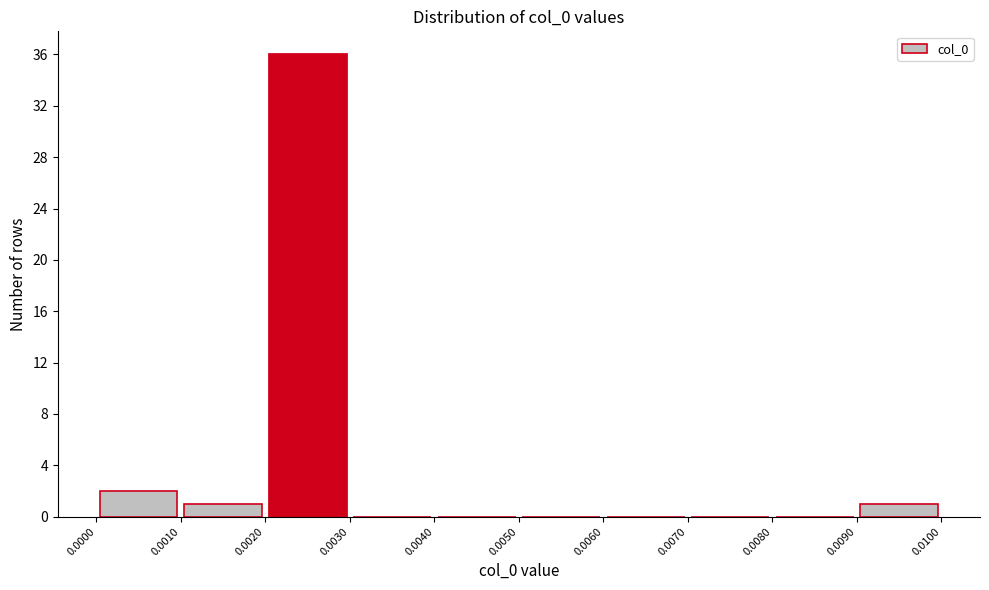

Reading left to right, list every bar in this chart as the range it spans on the x-axis followed by its height. The values are not printed on the chart, so give them approximately, as read against the axis.

0.0000 to 0.0010: 2
0.0010 to 0.0020: 1
0.0020 to 0.0030: 36
0.0030 to 0.0040: 0
0.0040 to 0.0050: 0
0.0050 to 0.0060: 0
0.0060 to 0.0070: 0
0.0070 to 0.0080: 0
0.0080 to 0.0090: 0
0.0090 to 0.0100: 1